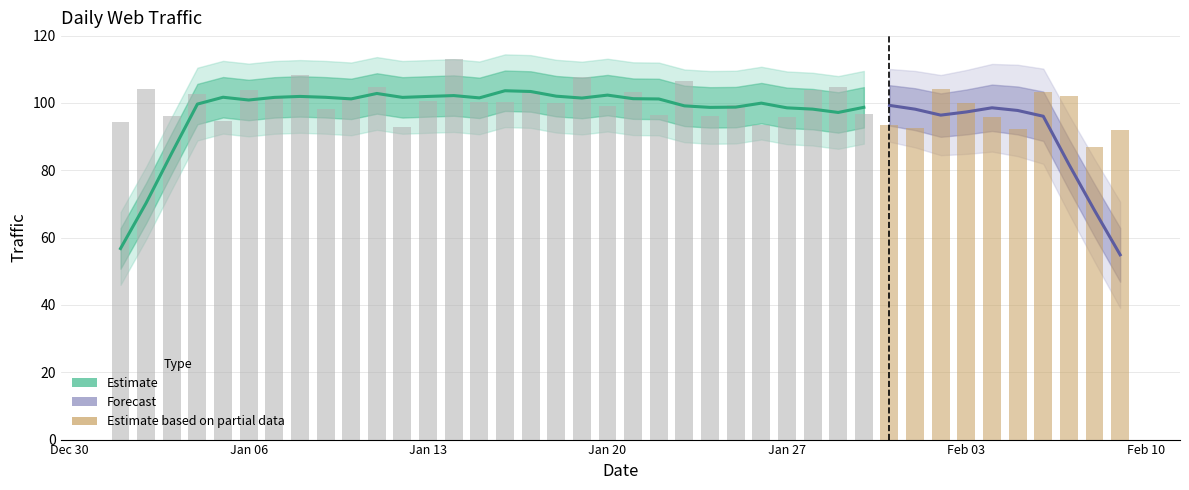

List the labels in order of value, smallest first.

2020-02-08, 2020-02-09, 2020-02-05, 2020-02-01, 2020-01-12, 2020-01-31, 2020-01-26, 2020-01-01, 2020-01-05, 2020-02-04, 2020-01-27, 2020-01-24, 2020-01-03, 2020-01-22, 2020-01-30, 2020-01-09, 2020-01-20, 2020-01-25, 2020-02-03, 2020-01-18, 2020-01-15, 2020-01-16, 2020-01-13, 2020-01-10, 2020-01-07, 2020-02-07, 2020-01-04, 2020-01-21, 2020-02-06, 2020-01-17, 2020-01-28, 2020-01-06, 2020-01-02, 2020-02-02, 2020-01-29, 2020-01-11, 2020-01-23, 2020-01-19, 2020-01-08, 2020-01-14